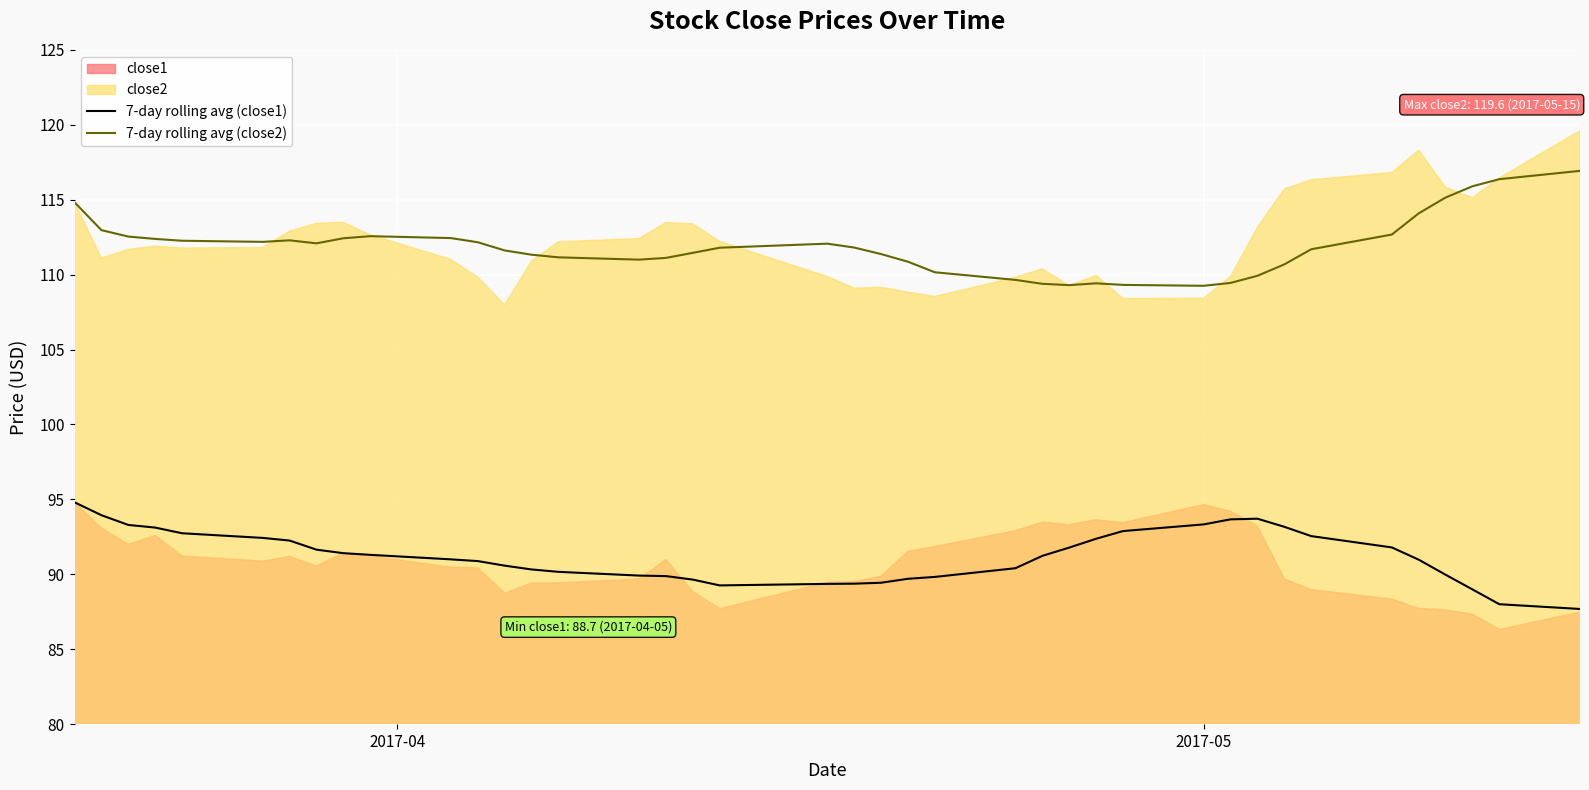

True or false: 7-day rolling avg (close1) and 7-day rolling avg (close2) intersect in this chart.

False